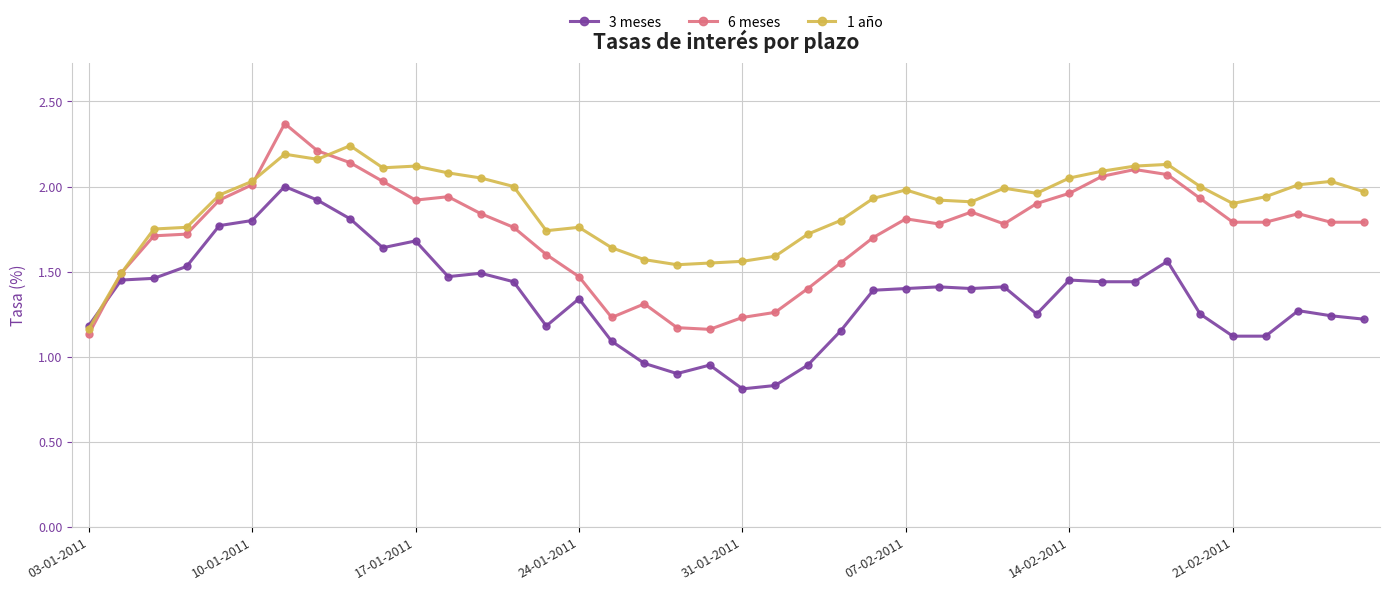

True or false: 6 meses has more than 0 points higher than both neighbors.

True